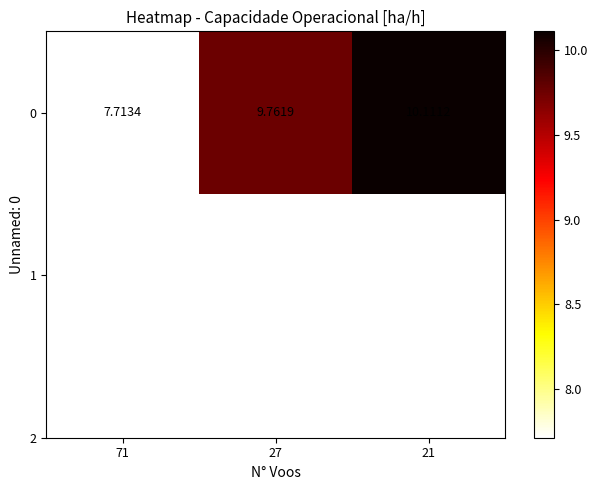

Reading left to right, extract all data points from this chart.

7.7	9.8	10.1